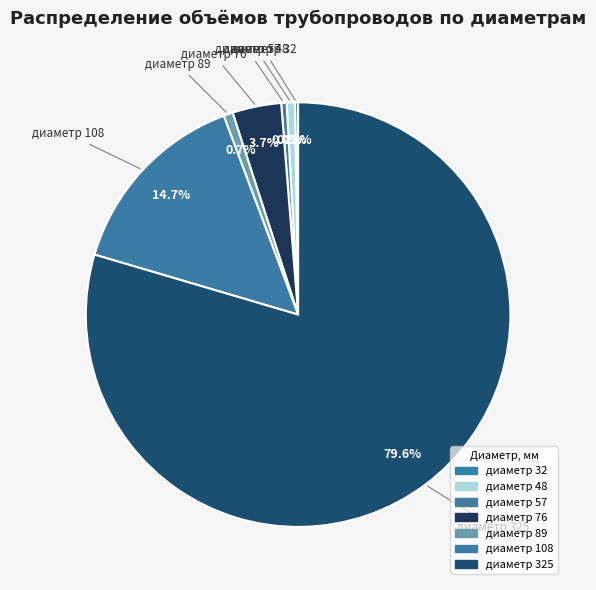

Is there a majority slice in this chart?

Yes